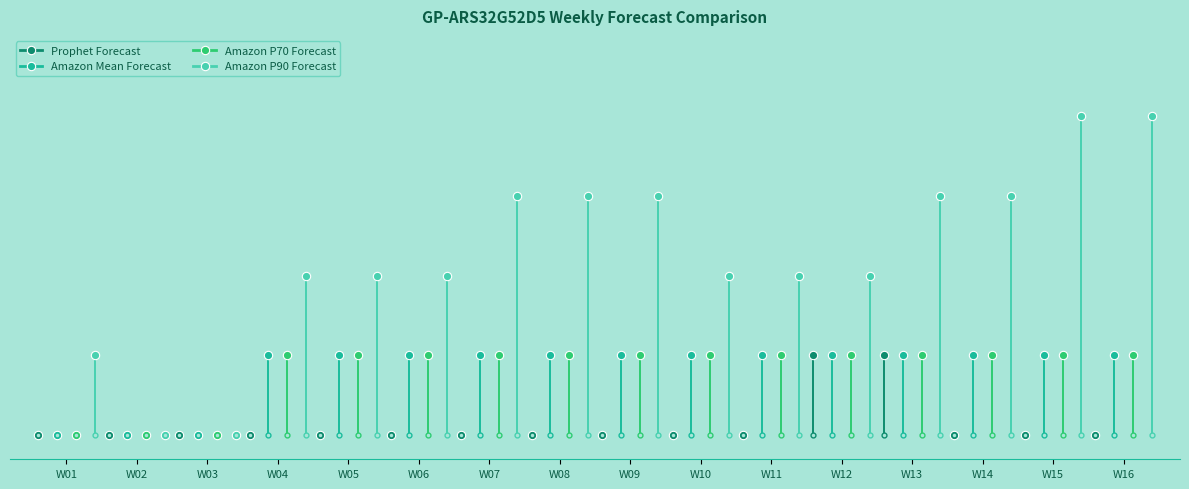

List the labels in order of Amazon P70 Forecast value, largest first.

W04, W05, W06, W07, W08, W09, W10, W11, W12, W13, W14, W15, W16, W01, W02, W03